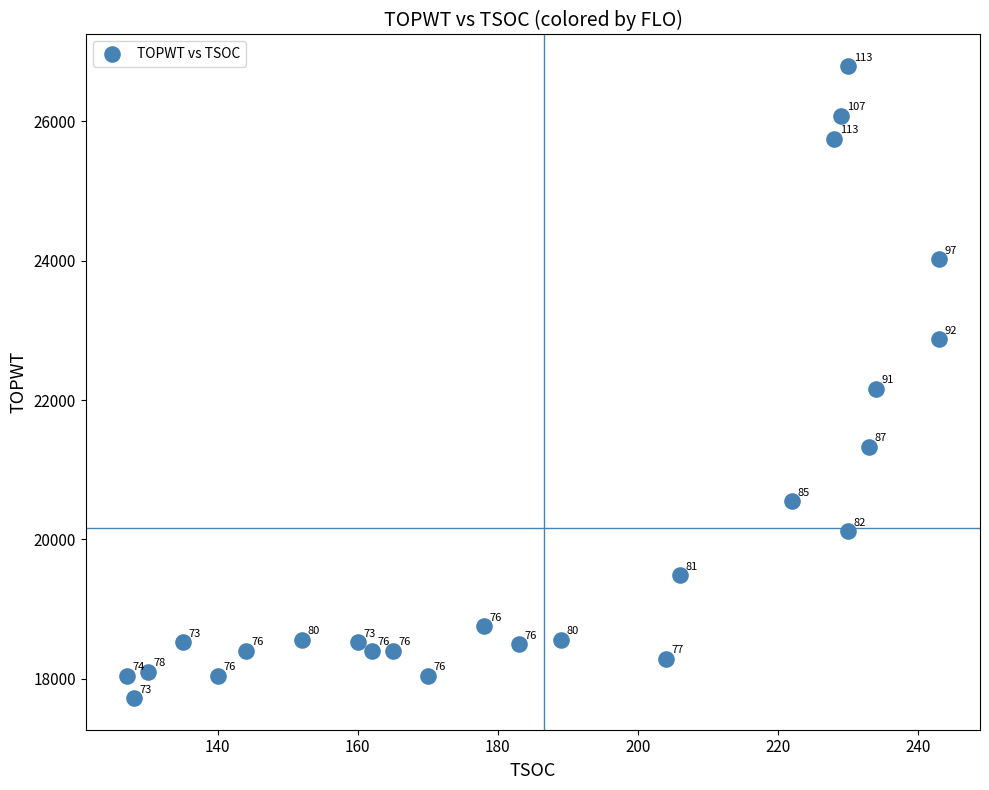

What is the range of Y values (max minus min)?

9064